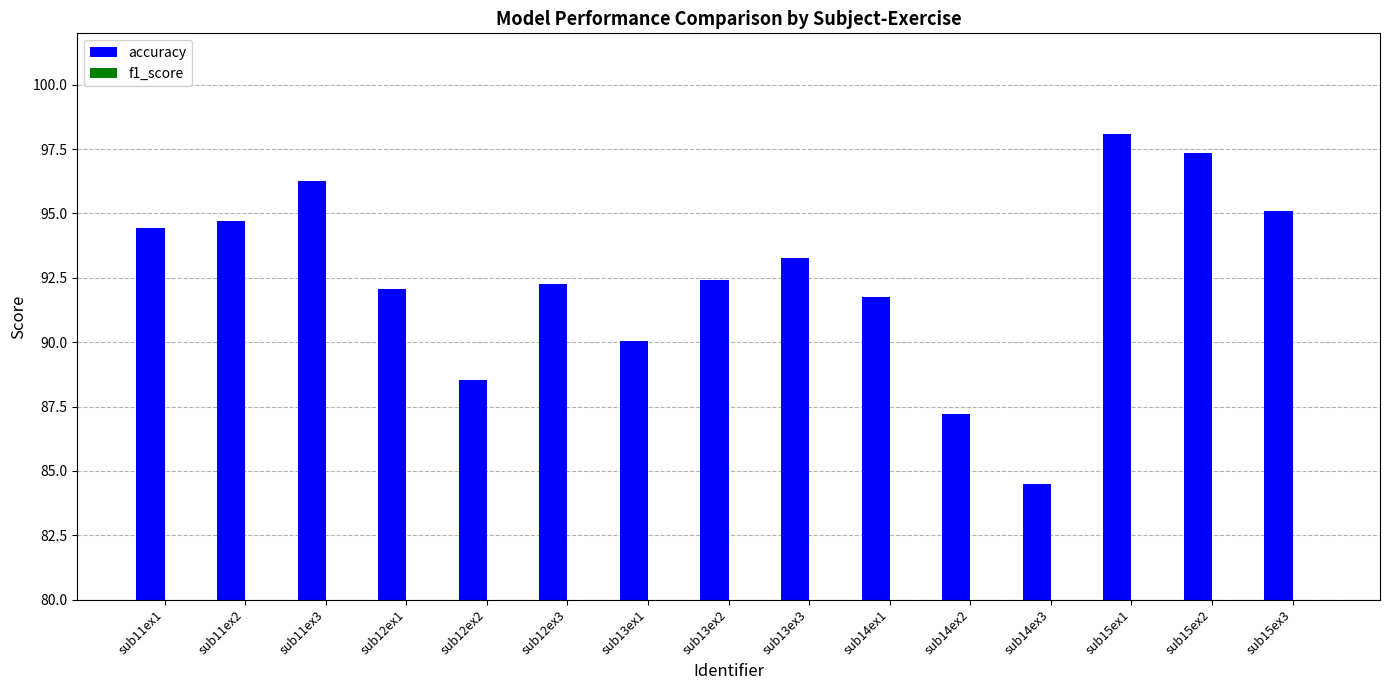

Between sub13ex1 and sub13ex2, which series saw the biggest shift?

accuracy